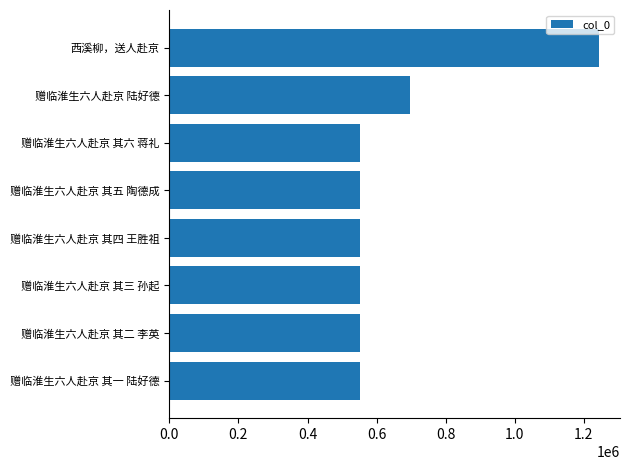

What is the difference between the maximum and minimum values?

689476